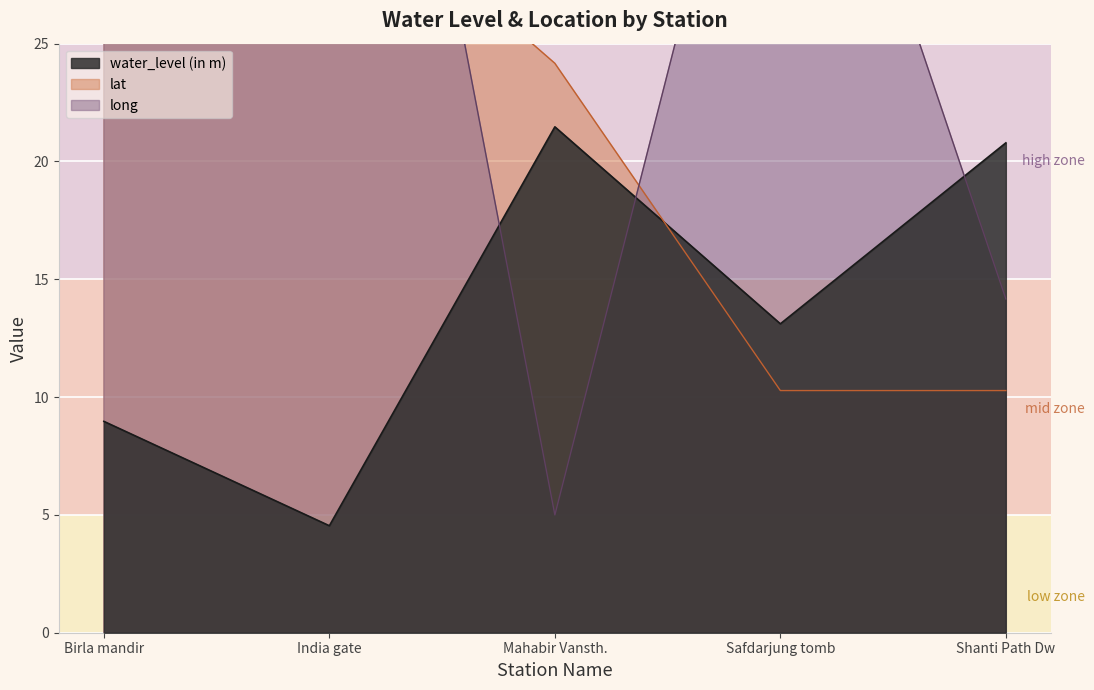

Between Shanti Path Dw and Safdarjung tomb, which is larger?

Shanti Path Dw